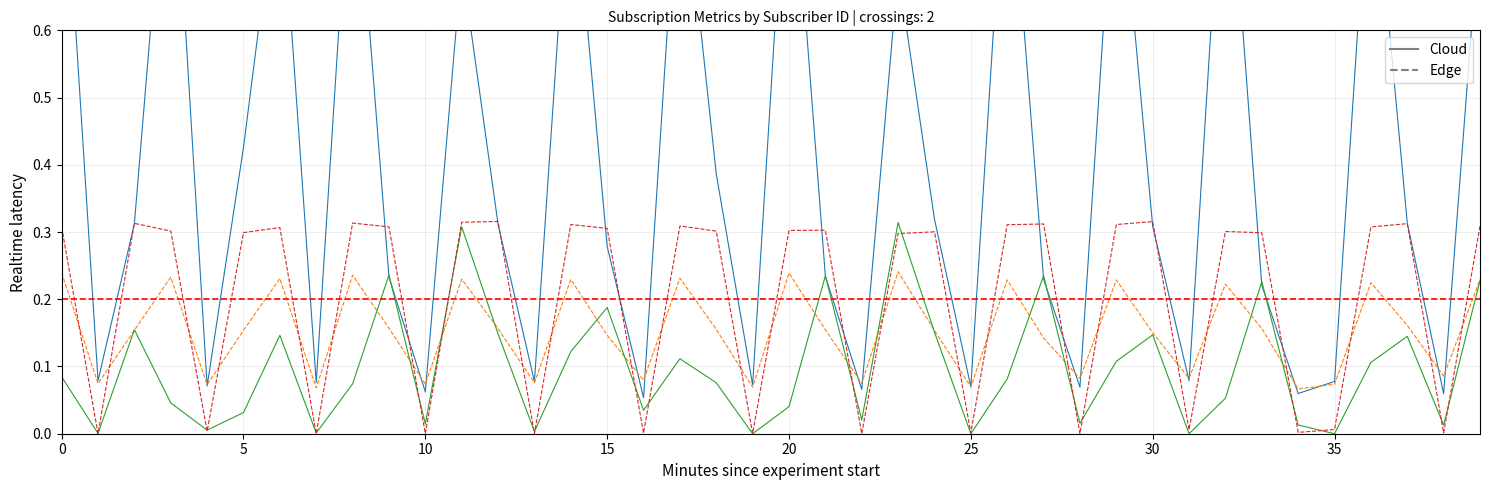

True or false: Minecraft Season Pass Price and Total Value intersect in this chart.

True